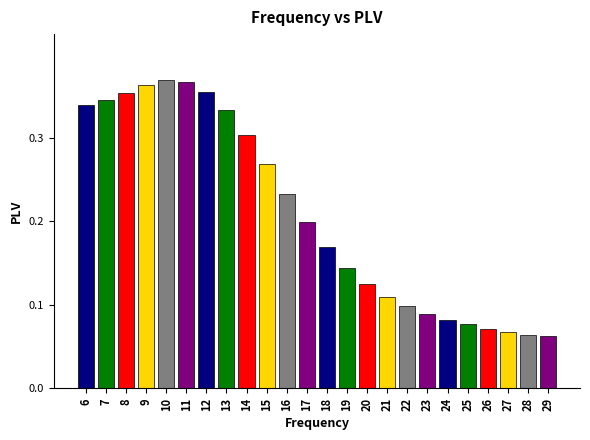

True or false: the data shows 0.1 at 16.

False